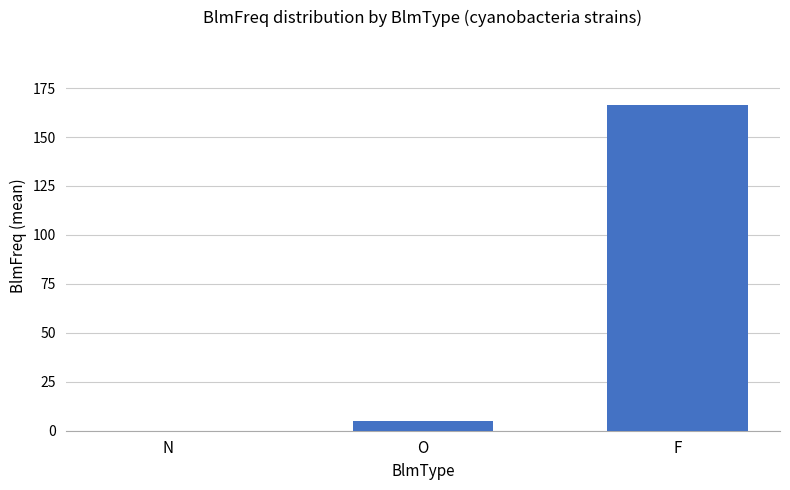

The chart shows a value of 166.3 at F. True or false?

True